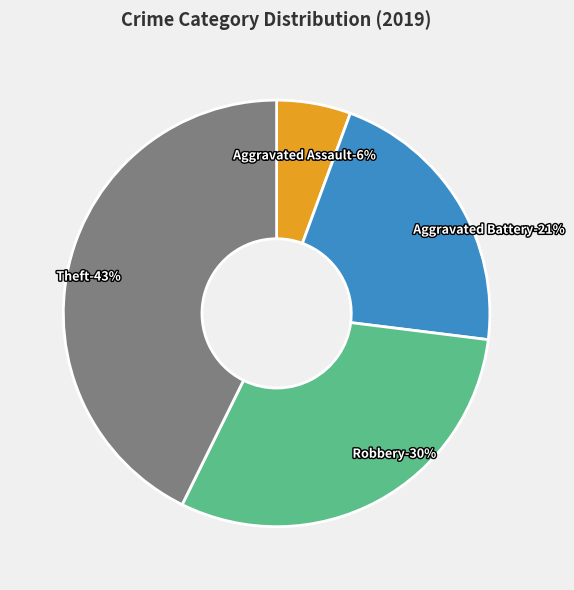

What is the total percentage of Aggravated Battery and Theft?

64.0%